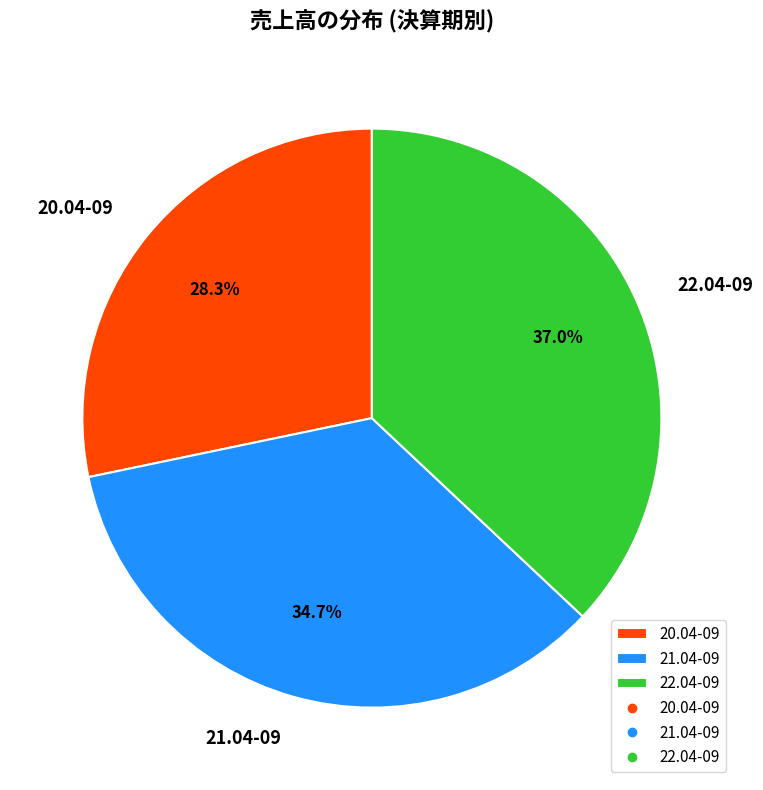

Rank the categories by value from lowest to highest.

20.04-09, 21.04-09, 22.04-09